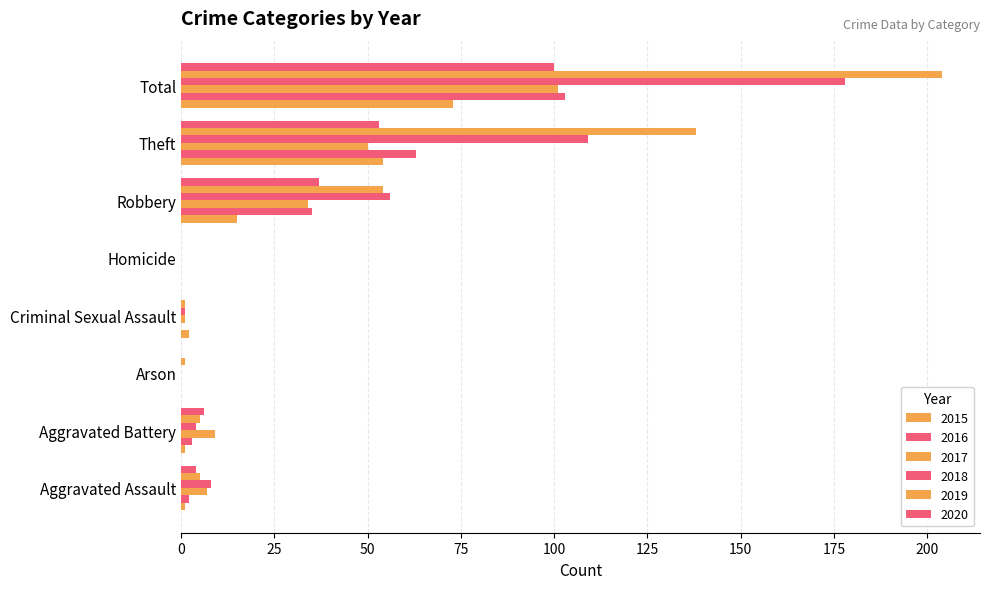

The 2020 series shows 37 at Robbery. True or false?

True